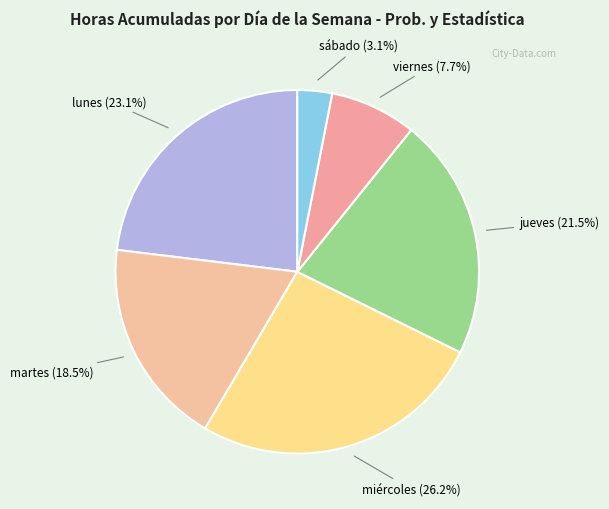

Rank the categories by value from highest to lowest.

miércoles, lunes, jueves, martes, viernes, sábado